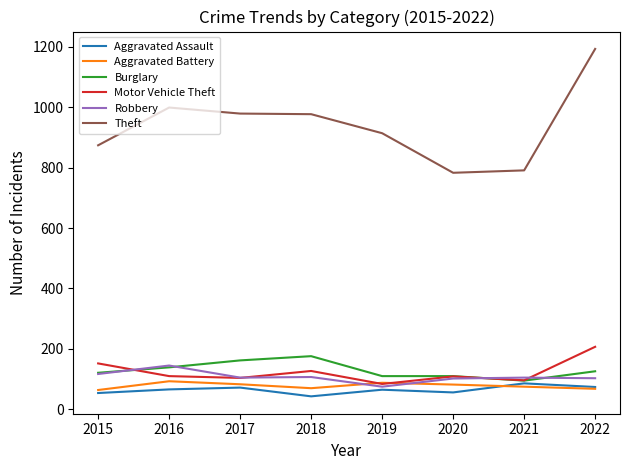

What is the sum of all Robbery values?

859